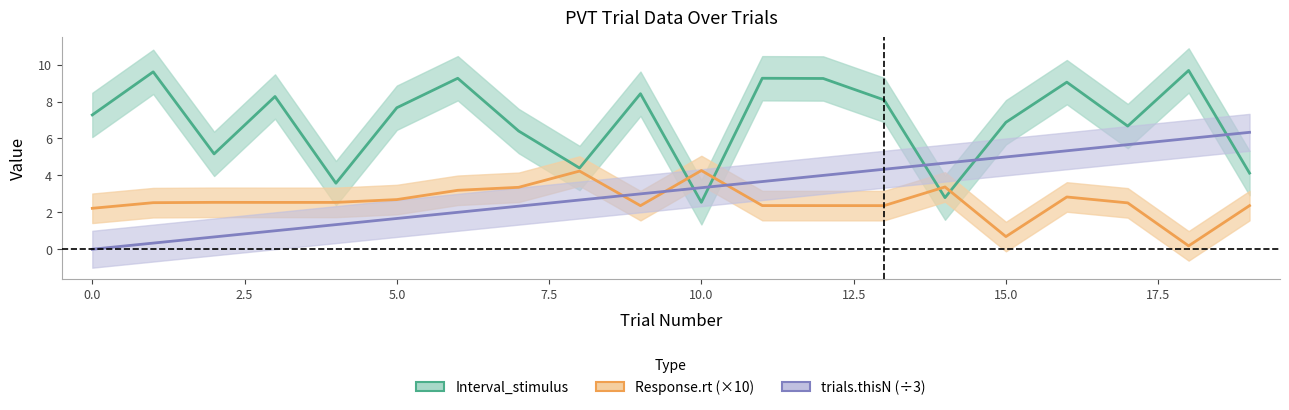

Which series has the widest spread of values?

Interval_stimulus